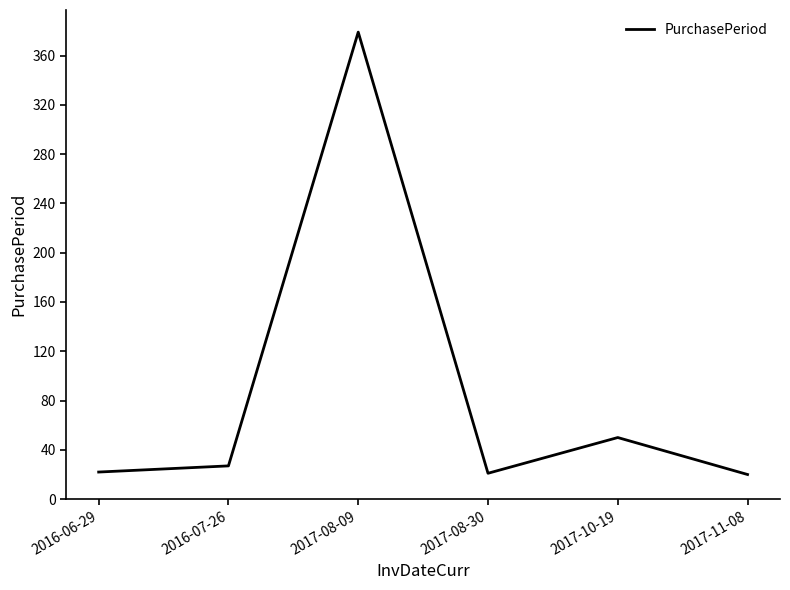

Between 2017-11-08 and 2017-08-09, which is larger?

2017-08-09